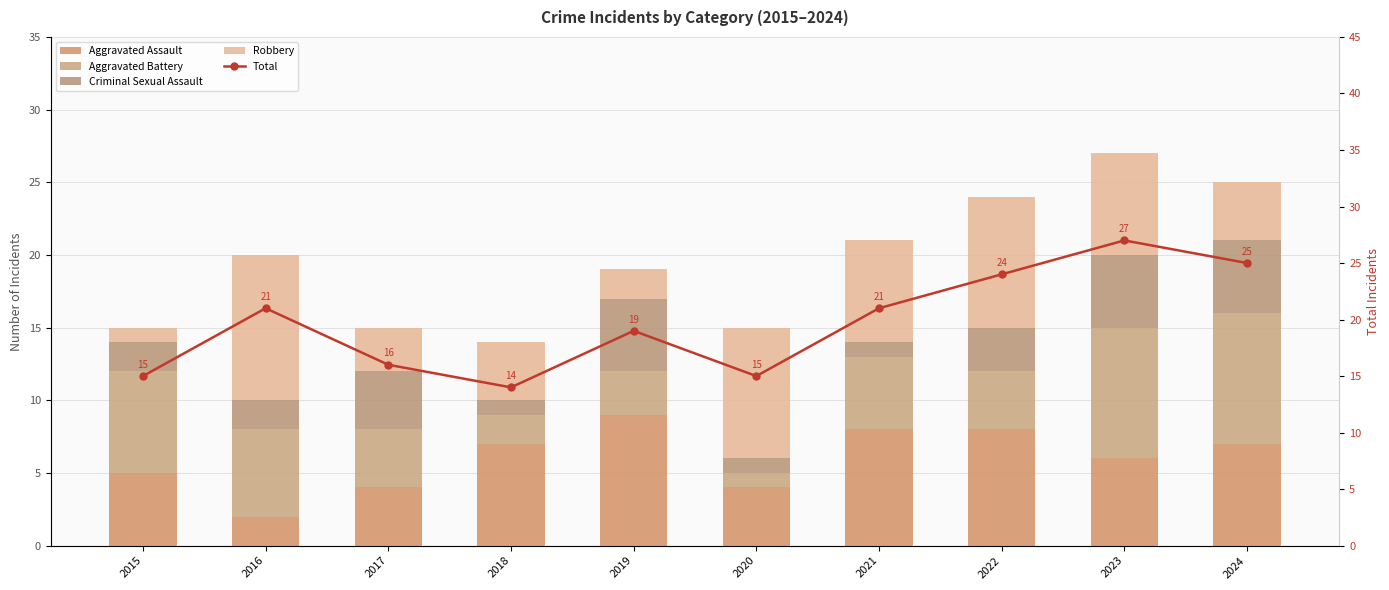

What is the value of the Total bar at the 10th from the left?

25